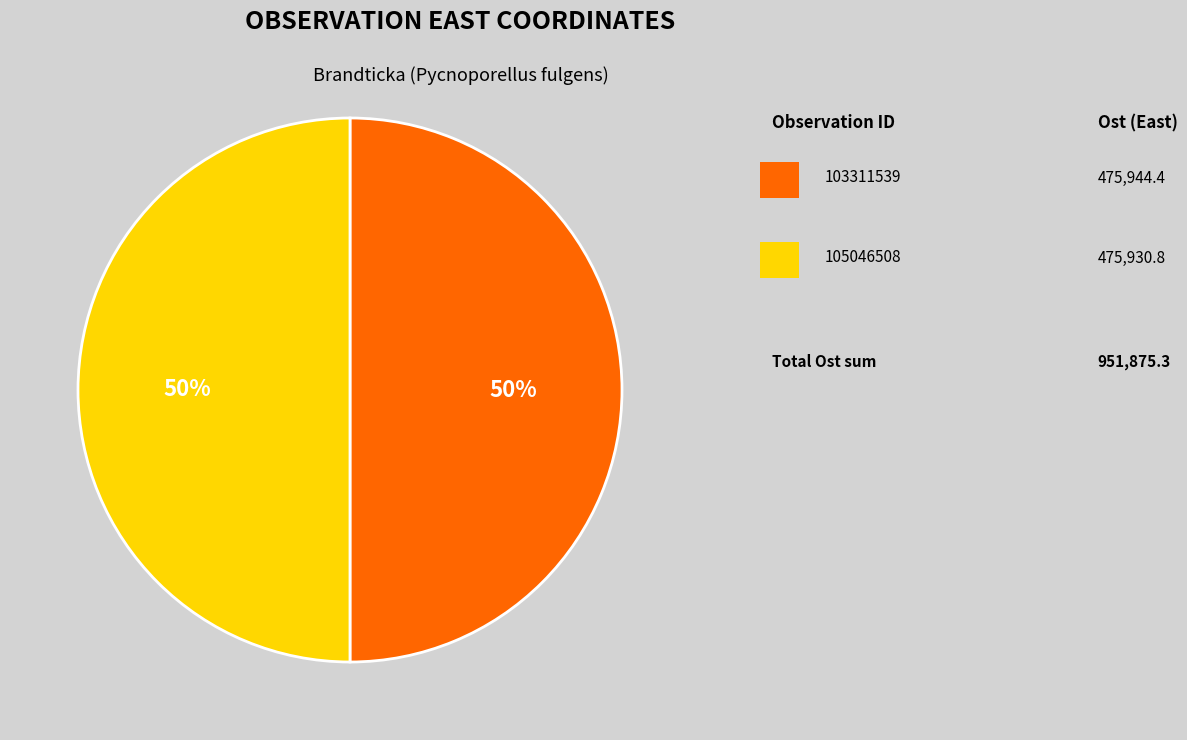

To the nearest percent, what is the average slice percentage?

50%